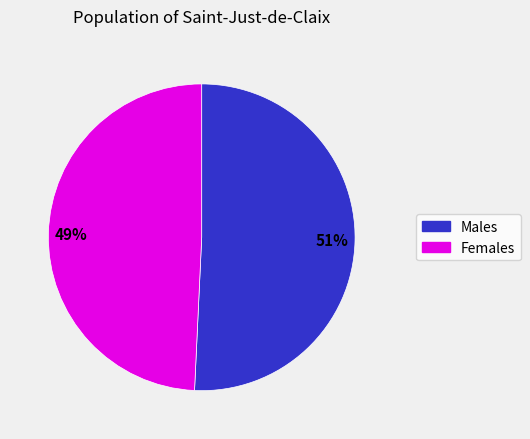

Is it true that Males is 51% of the pie?

True